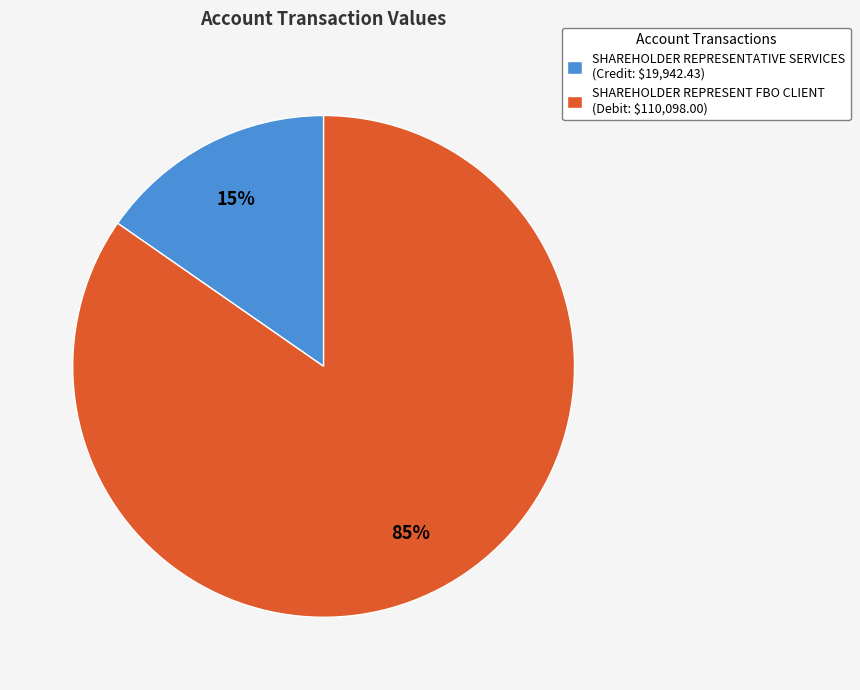

Count the number of slices in the pie.

2